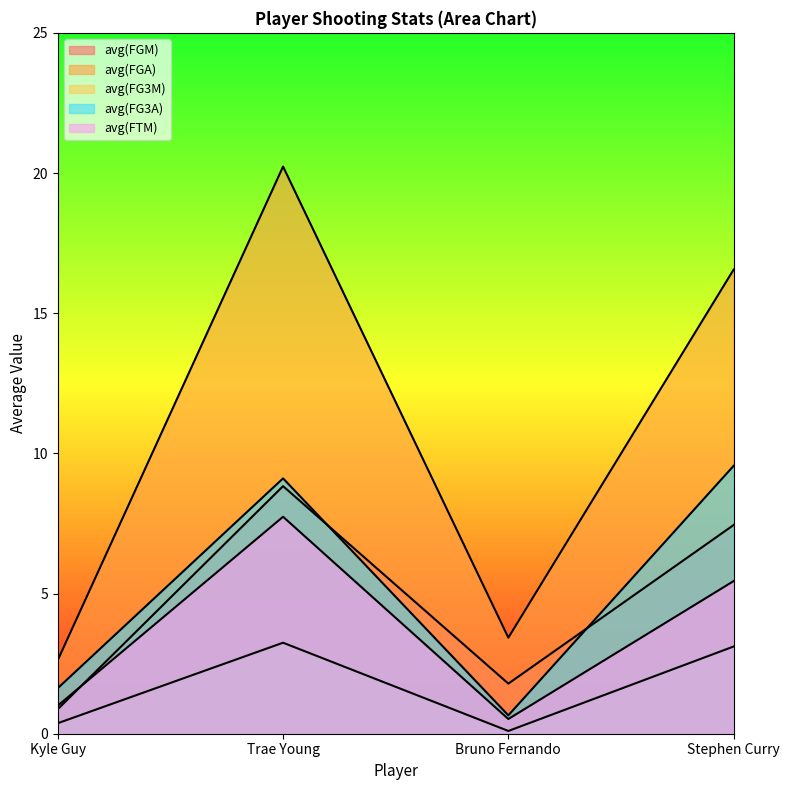

Is it true that avg(FGM) equals 1.6 at Stephen Curry?

False